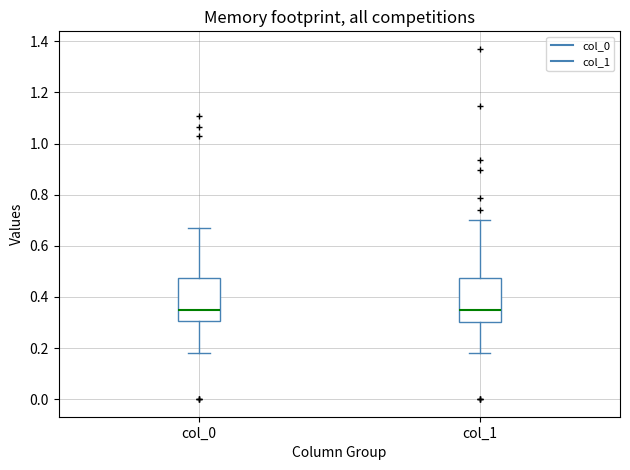

Where is the lower edge of the box for col_1 on the y-axis? The values are not printed on the chart, so give them approximately, as read against the axis.

0.30